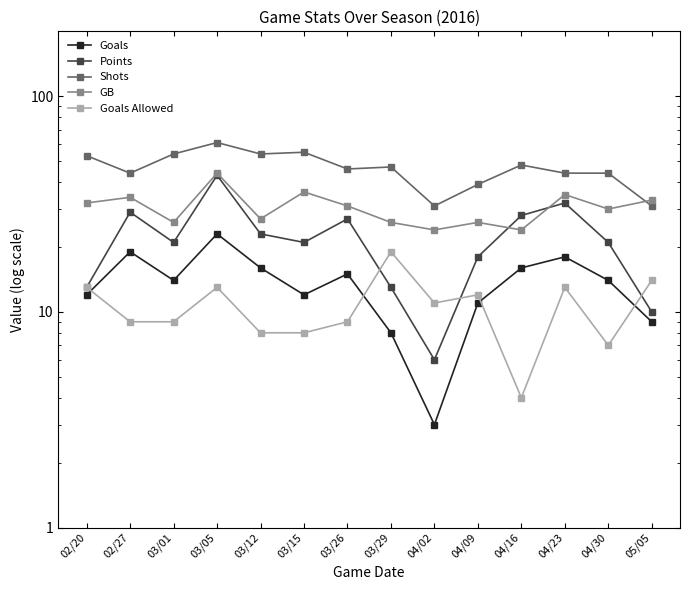

Which series has the largest total across all categories?

Shots